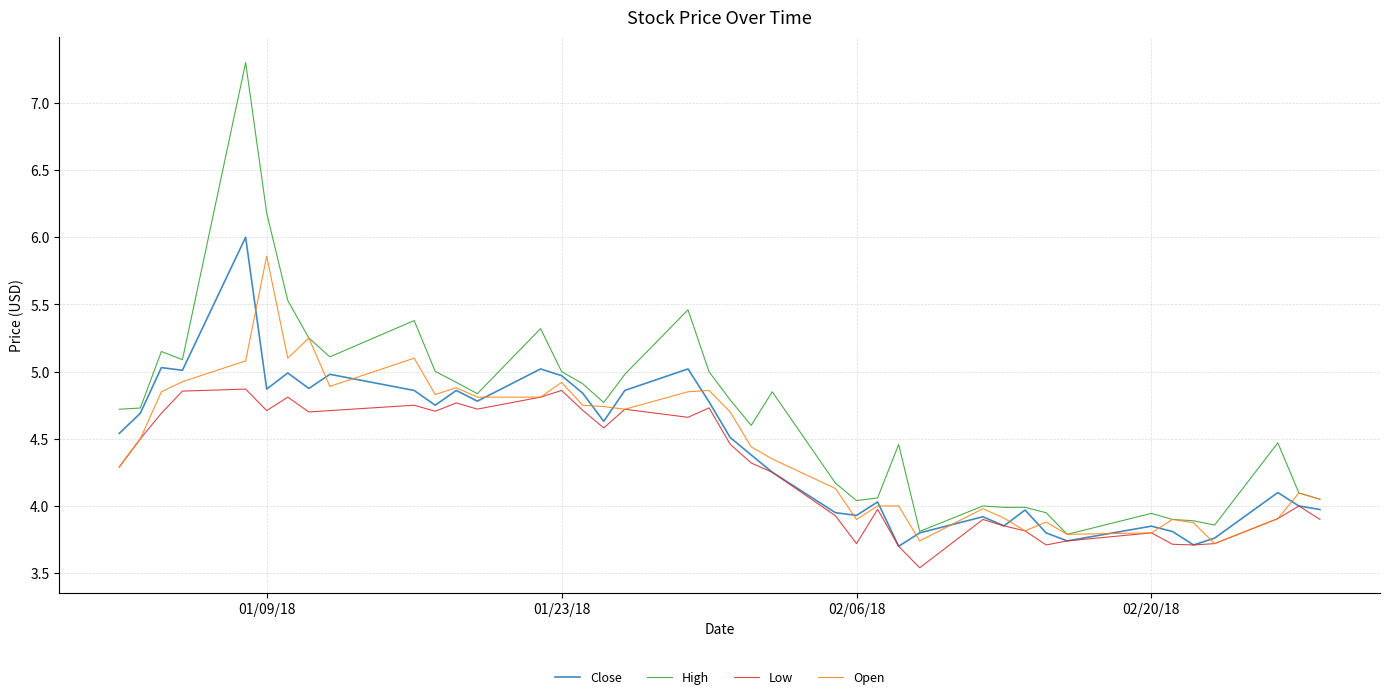

What is the smallest value displayed?

3.5